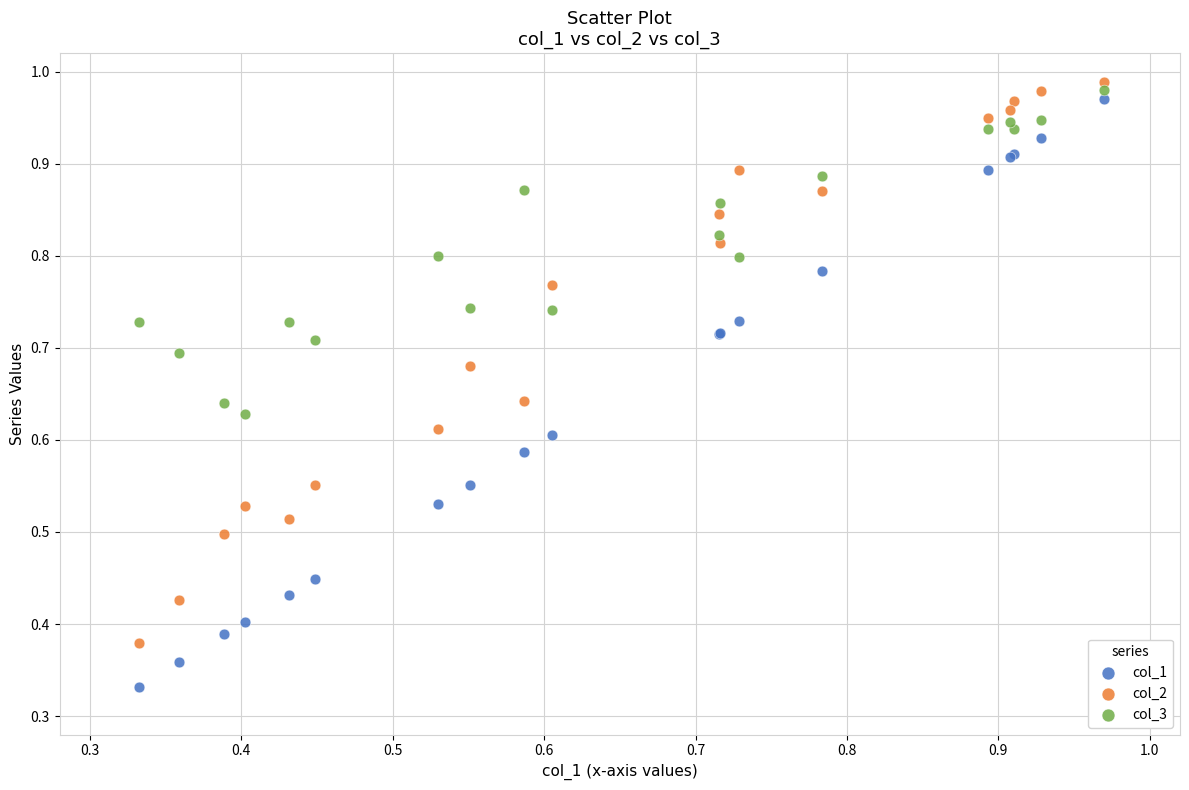

Which series has the largest Y range (max minus min)?

col_1